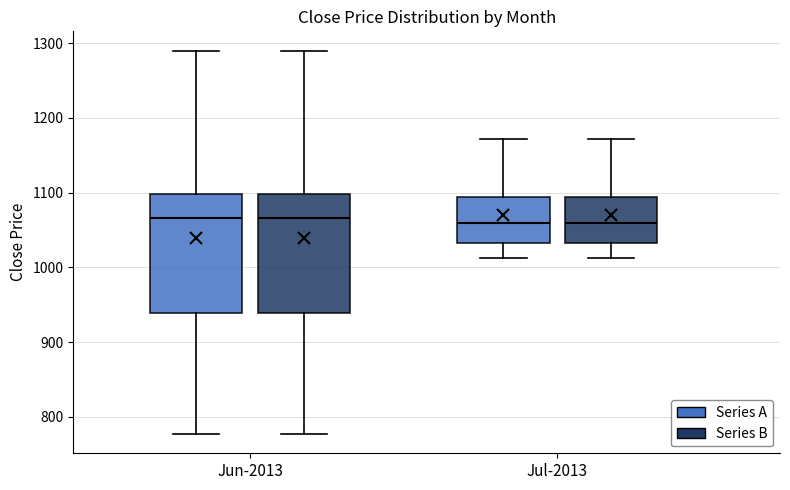

Reading left to right, read every box against the y-axis: the position of its median line, the range the box covers, and the ends of its whiskers. The values are not printed on the chart, so give them approximately, as read against the axis.

Jun-2013 (Series A): median 1070, box 940 to 1100, whiskers 780 to 1290
Jun-2013 (Series B): median 1070, box 940 to 1100, whiskers 780 to 1290
Jul-2013 (Series A): median 1060, box 1030 to 1090, whiskers 1010 to 1170
Jul-2013 (Series B): median 1060, box 1030 to 1090, whiskers 1010 to 1170